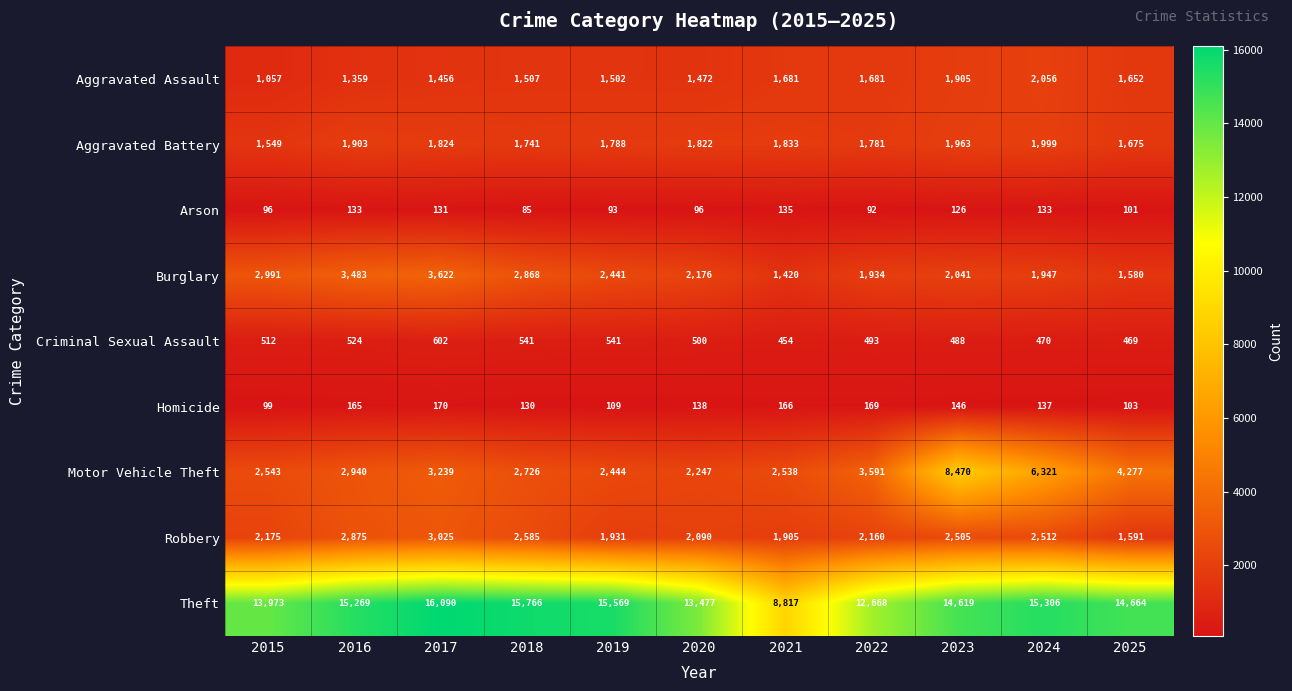

Which series has the largest total across all categories?

Theft